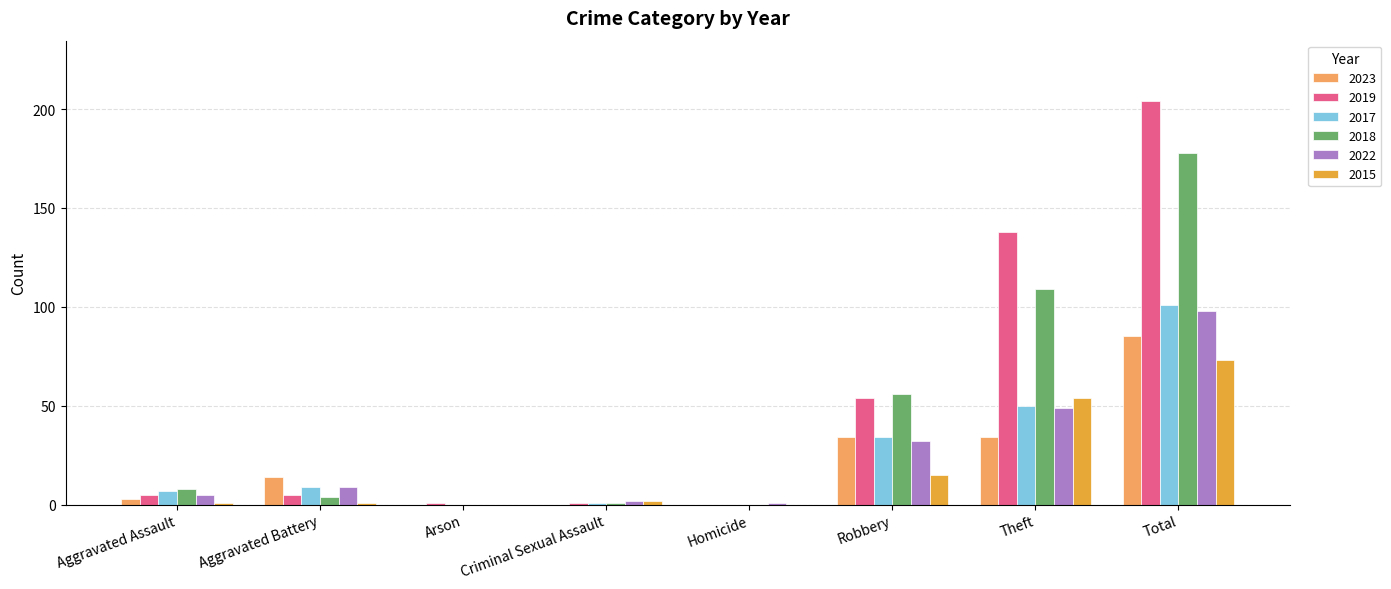

What is the difference between the 2015 values at Aggravated Assault and Criminal Sexual Assault?

1